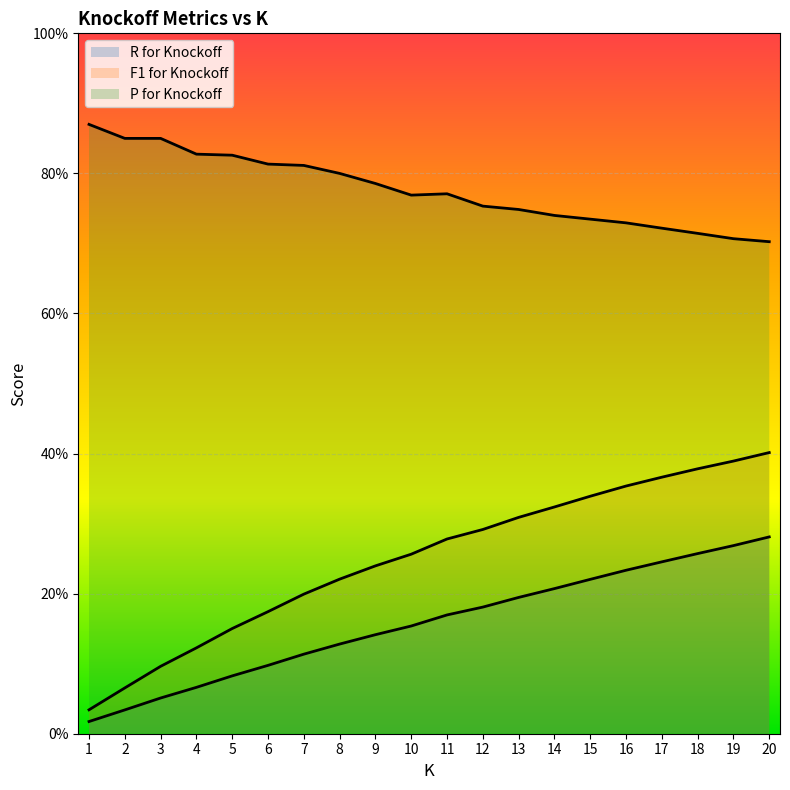

True or false: P for Knockoff and F1 for Knockoff intersect in this chart.

False